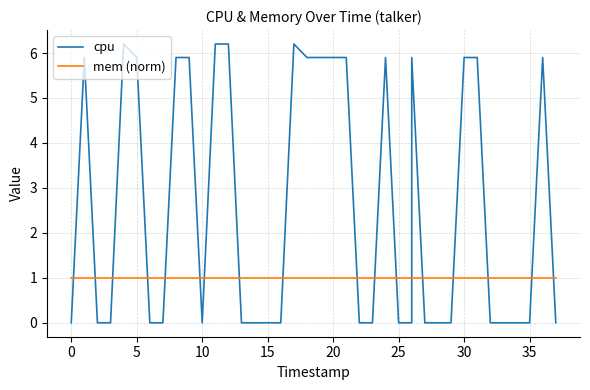

What is the average value of the mem (norm) series?

1.0